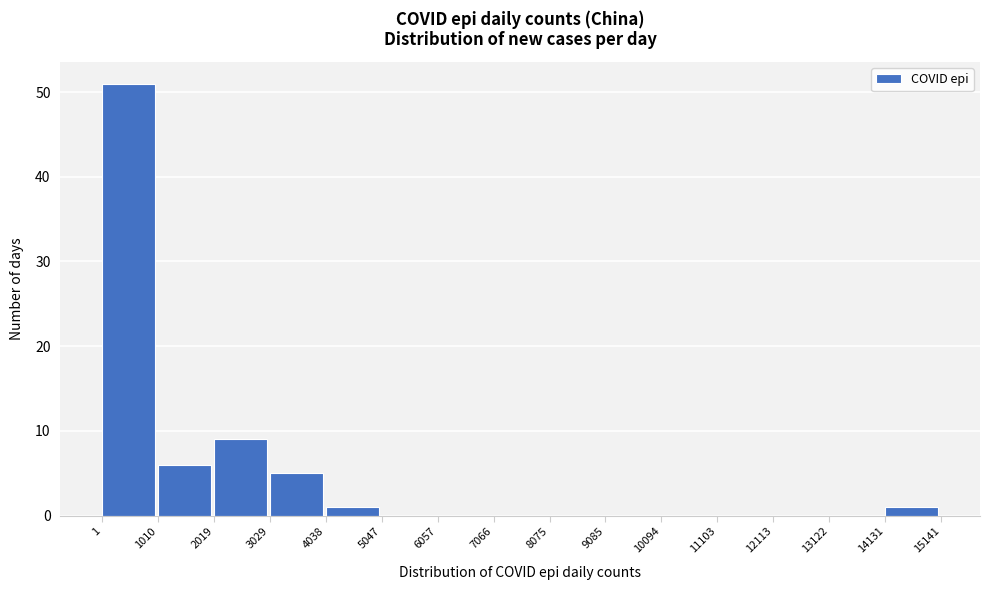

Over which range of the x-axis is the bar tallest?

1 to 1010